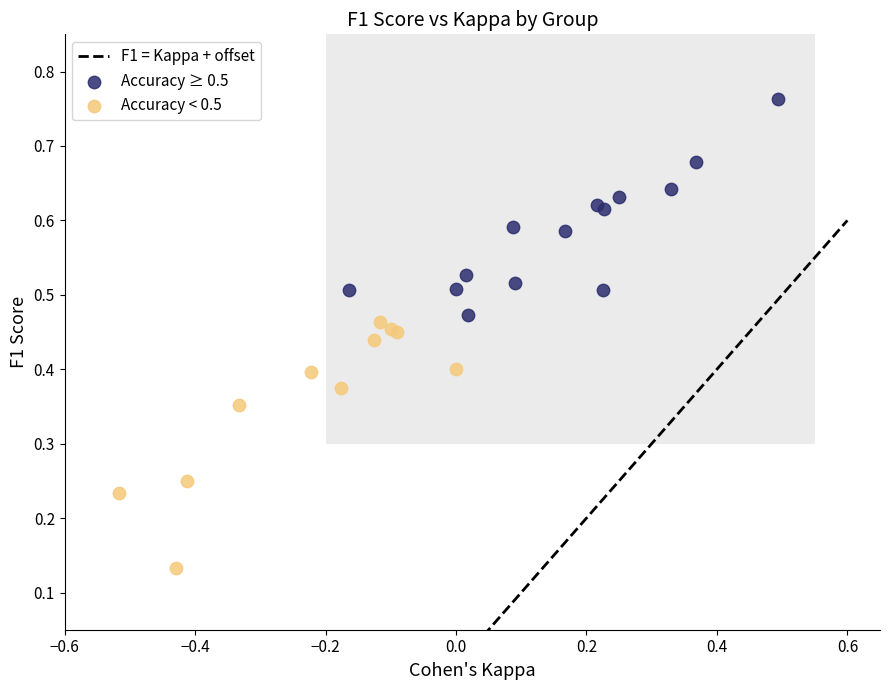

Which series contains the highest Y value?

Accuracy ≥ 0.5